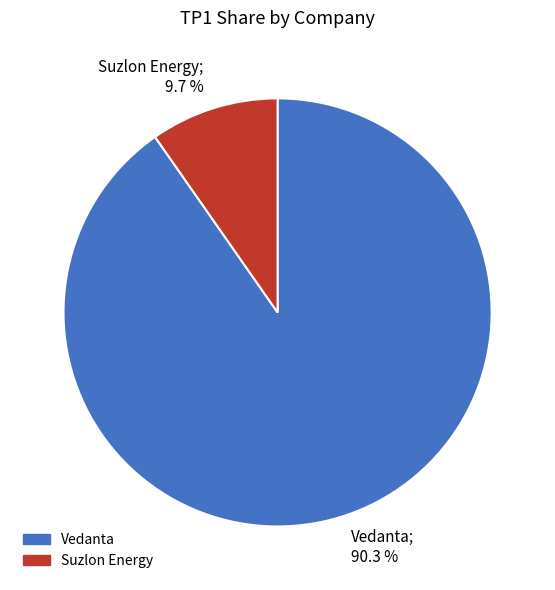

Do Vedanta and Suzlon Energy together represent more than half of the pie?

Yes